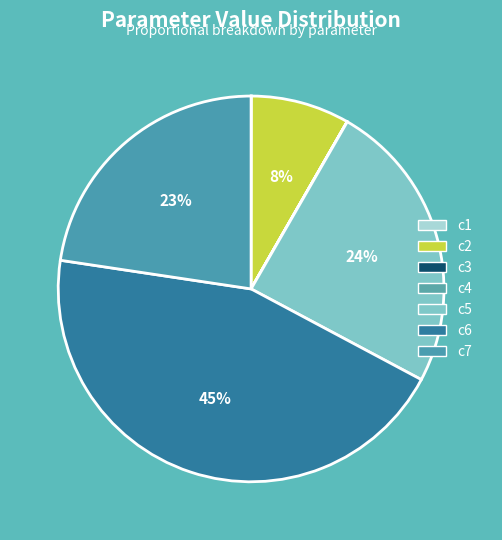

What percentage is NOT represented by c5?

75.5%